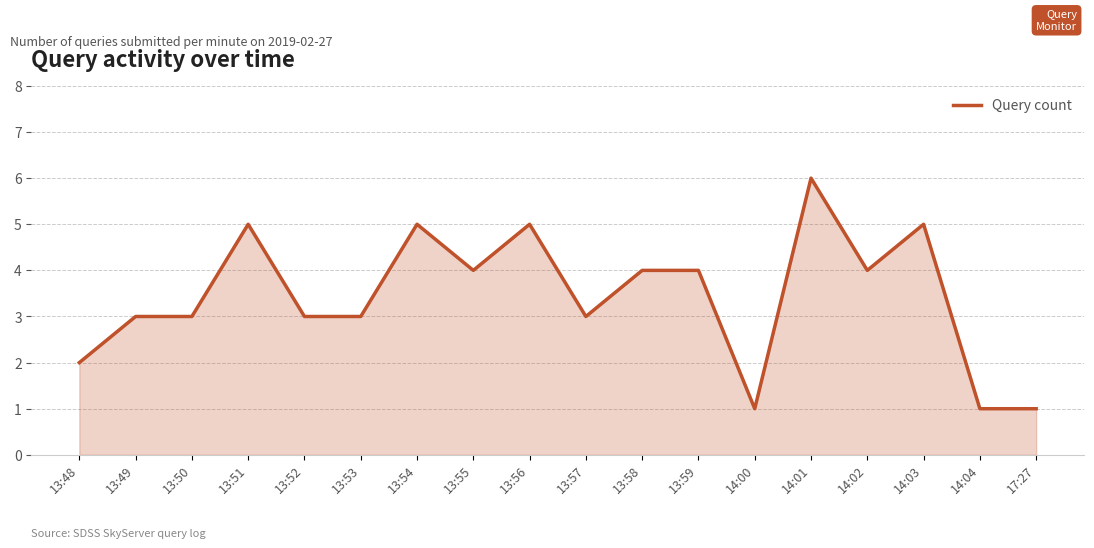

The value at 13:57 is 1. True or false?

False